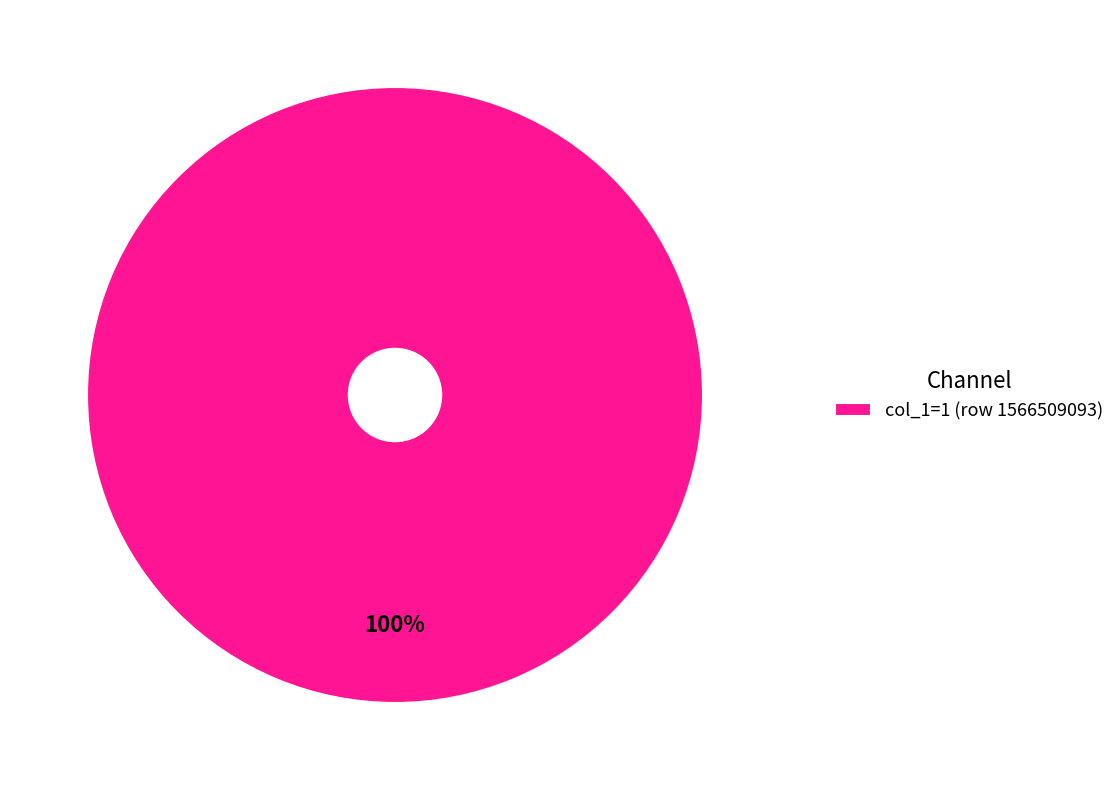

How many slices are in this pie chart?

1